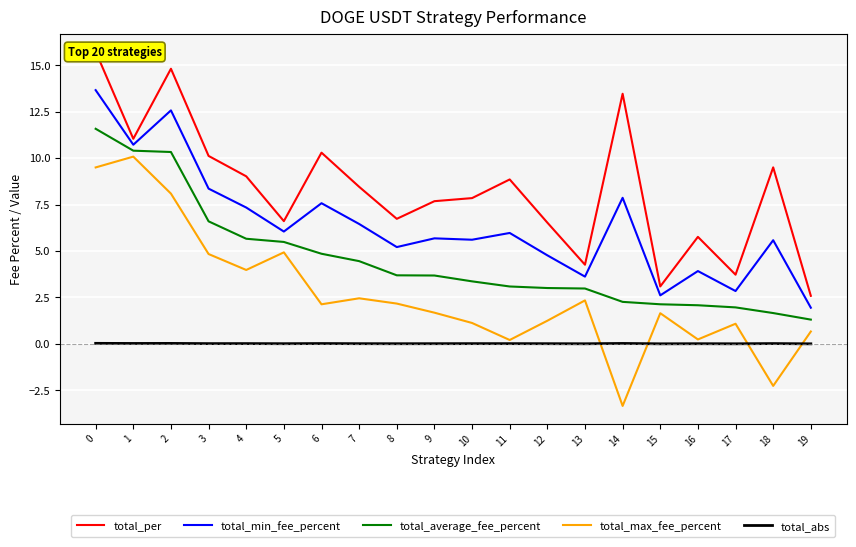

What are all the series names shown in the legend?

total_per, total_min_fee_percent, total_average_fee_percent, total_max_fee_percent, total_abs